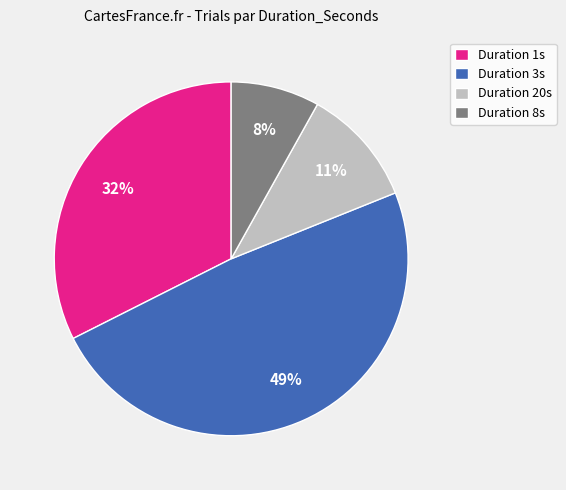

To the nearest percent, what is the difference between the Duration 8s and Duration 3s slice percentages?

41%